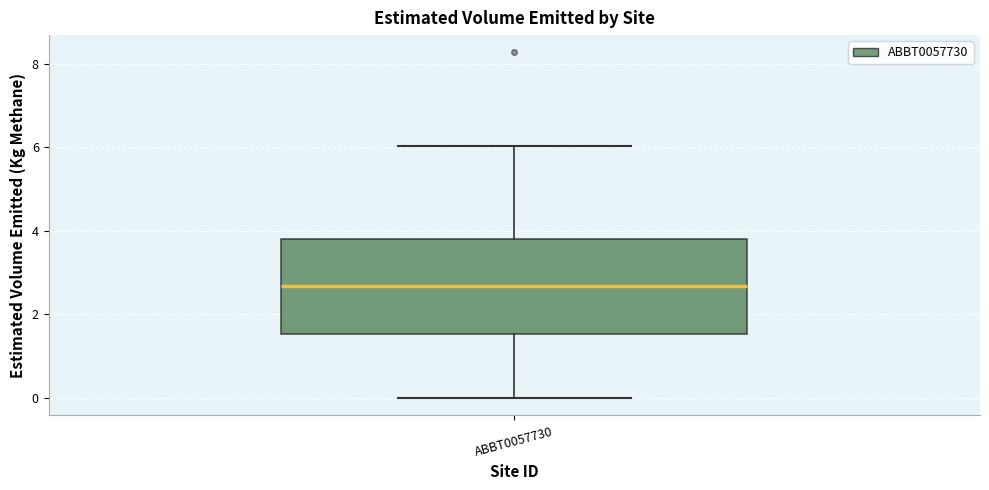

Read this box plot against the y-axis: the position of the median line, the range covered by the box, and the ends of both whiskers. The values are not printed on the chart, so give them approximately, as read against the axis.

median 2.6, box 1.6 to 3.8, whiskers 0.0 to 6.0